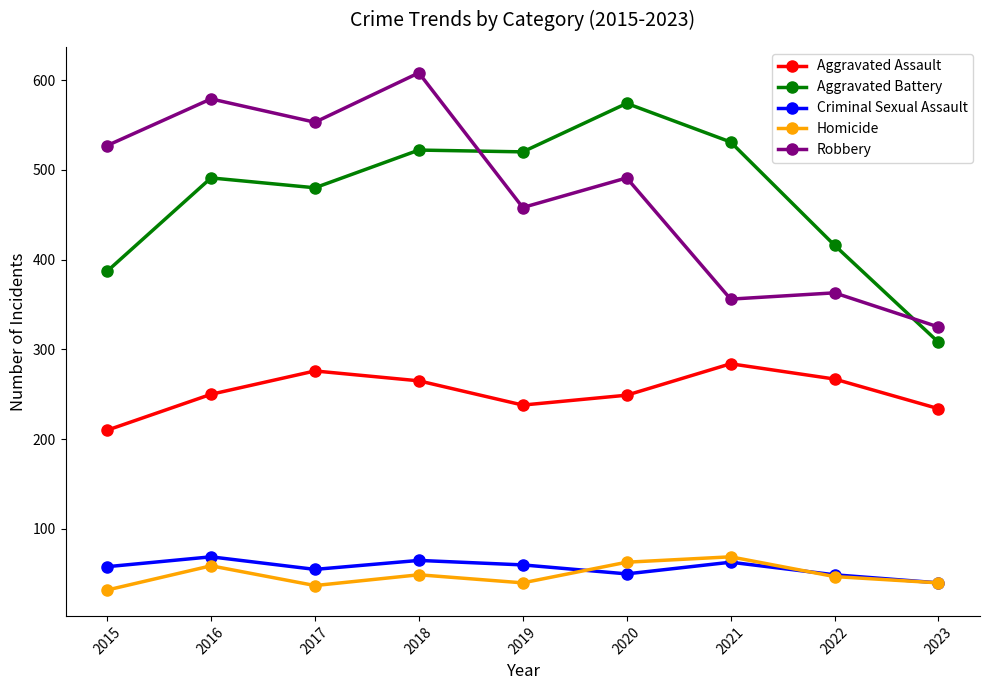

Does the chart display data point markers on the line(s)?

Yes